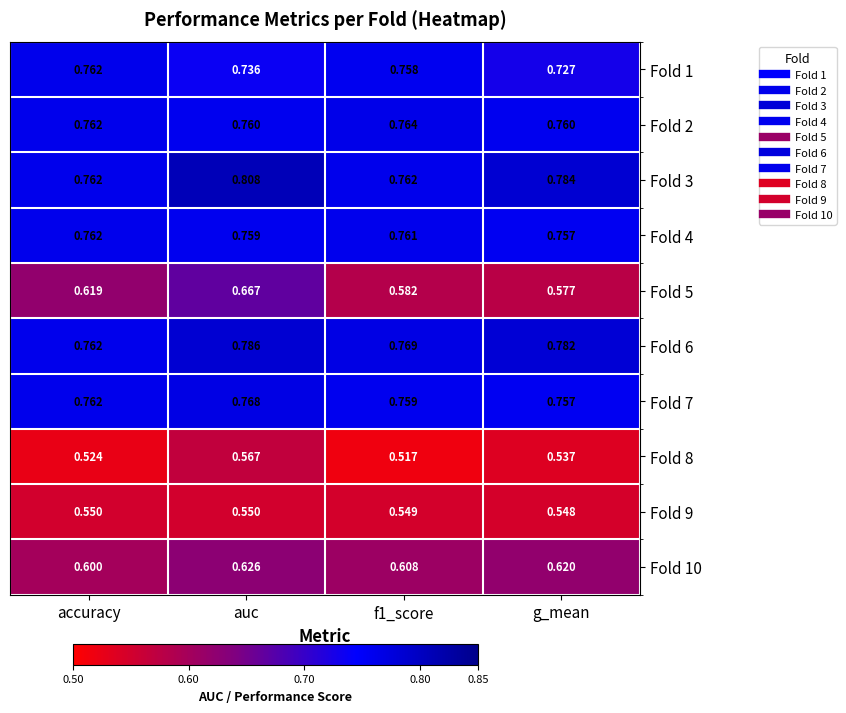

Where is Fold 7 nearest to the value 0?

g_mean